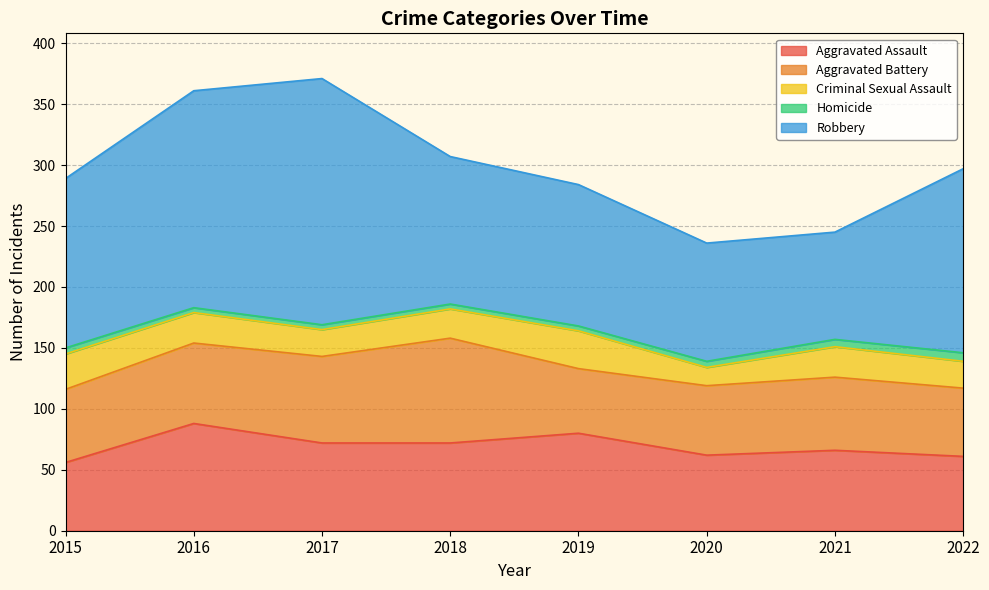

The Aggravated Assault series shows 62 at 2020. True or false?

True